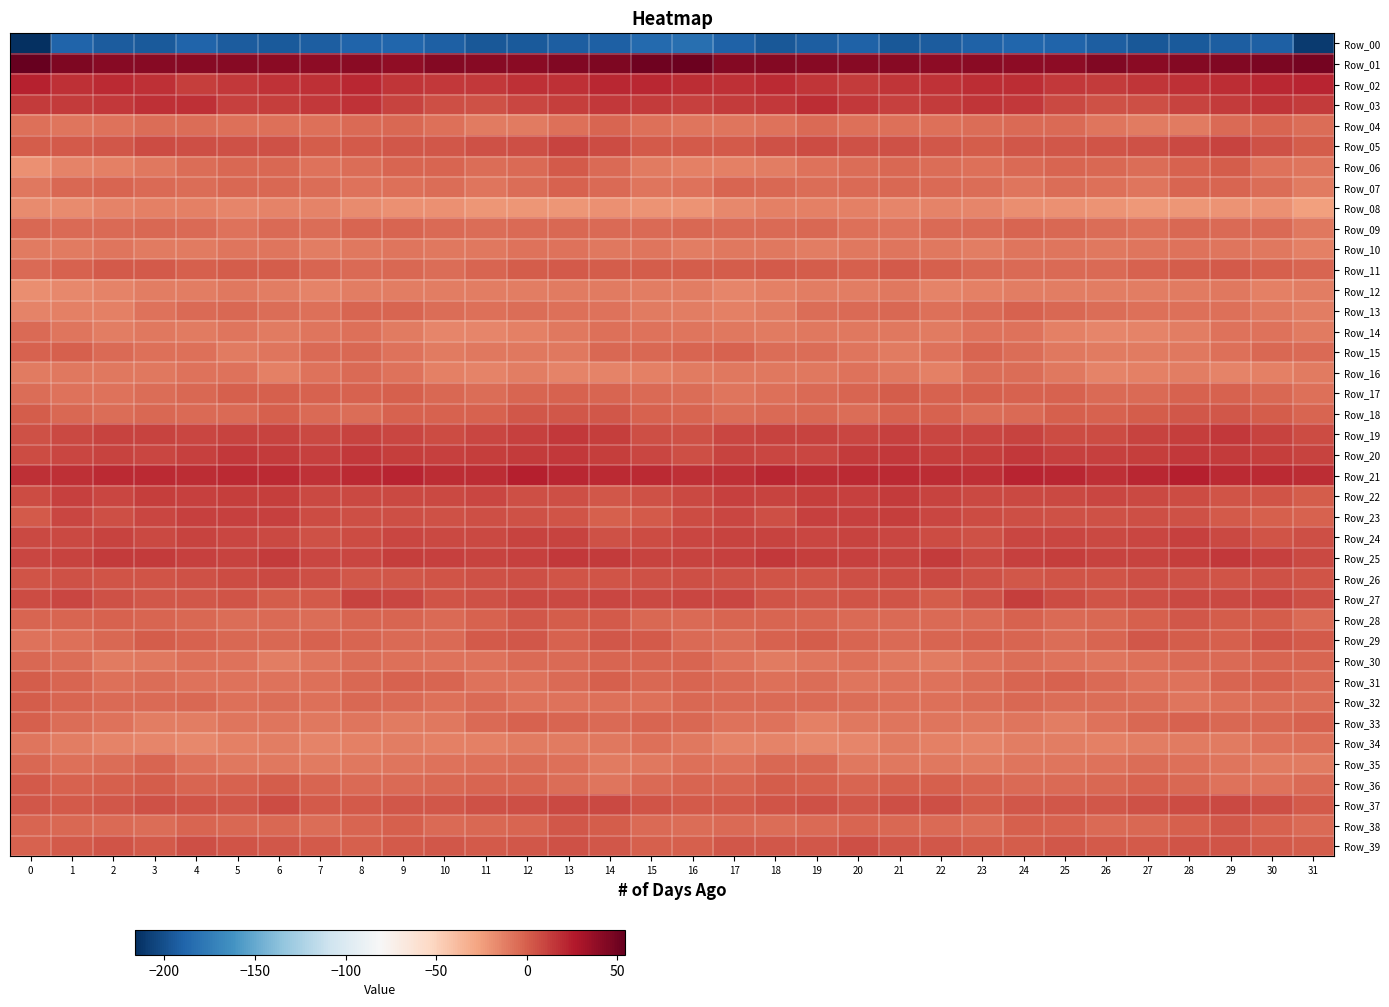

Reading right to left, what are all the values shown in this chart?

Row_00: 31=-210.8	30=-191.7	29=-191.9	28=-194.0	27=-195.5	26=-192.4	25=-189.2	24=-188.6	23=-190.7	22=-193.9	21=-195.2	20=-190.2	19=-192.8	18=-195.1	17=-189.9	16=-182.5	15=-186.3	14=-191.3	13=-192.9	12=-194.9	11=-195.1	10=-191.0	9=-188.7	8=-188.7	7=-192.3	6=-194.8	5=-194.0	4=-189.6	3=-194.7	2=-193.6	1=-189.5	0=-216.1
Row_01: 31=48.7	30=45.9	29=44.4	28=42.7	27=40.7	26=44.0	25=40.2	24=39.9	23=41.1	22=40.2	21=41.6	20=41.9	19=41.5	18=42.5	17=42.8	16=51.7	15=50.1	14=45.3	13=43.7	12=41.4	11=42.1	10=43.3	9=39.0	8=41.1	7=40.3	6=40.7	5=42.3	4=41.6	3=42.1	2=42.0	1=45.5	0=54.1
Row_02: 31=21.7	30=21.2	29=19.2	28=17.8	27=15.5	26=13.8	25=14.5	24=19.0	23=19.3	22=16.8	21=15.6	20=13.2	19=15.5	18=20.1	17=17.6	16=18.7	15=21.0	14=21.0	13=17.8	12=17.9	11=14.2	10=14.2	9=15.3	8=20.4	7=18.0	6=16.4	5=14.9	4=12.9	3=17.7	2=19.8	1=18.2	0=23.2
Row_03: 31=13.4	30=15.4	29=13.4	28=10.2	27=6.3	26=5.5	25=8.7	24=14.5	23=15.8	22=13.4	21=11.2	20=14.9	19=18.5	18=14.8	17=13.1	16=11.7	15=13.8	14=14.9	13=12.0	12=9.2	11=4.9	10=6.5	9=10.7	8=16.2	7=14.8	6=12.5	5=11.5	4=17.3	3=17.3	2=14.4	1=13.1	0=13.7
Row_04: 31=-5.9	30=-2.0	29=-4.0	28=-10.4	27=-11.0	26=-9.0	25=-4.0	24=-4.4	23=-5.3	22=-6.8	21=-6.4	20=-6.8	19=-4.5	18=-7.4	17=-8.7	16=-8.4	15=-6.4	14=-1.9	13=-6.8	12=-10.6	11=-11.2	10=-7.0	9=-3.6	8=-4.5	7=-6.3	6=-6.6	5=-6.8	4=-5.8	3=-5.1	2=-7.9	1=-8.2	0=-6.4
Row_05: 31=0.6	30=4.7	29=10.2	28=7.7	27=4.8	26=4.0	25=2.6	24=2.5	23=0.9	22=3.3	21=5.3	20=5.2	19=7.2	18=5.0	17=2.0	16=2.1	15=1.4	14=7.2	13=10.5	12=6.0	11=4.7	10=3.2	9=2.6	8=2.1	7=0.3	6=4.9	5=5.1	4=6.2	3=7.2	2=3.2	1=2.1	0=1.0
Row_06: 31=-9.1	30=-7.4	29=0.3	28=-1.3	27=-5.6	26=-3.6	25=-2.0	24=-4.1	23=-6.9	22=-5.0	21=-2.9	20=-5.1	19=-7.9	18=-11.8	17=-12.9	16=-13.2	15=-10.3	14=-4.9	13=1.6	12=-3.9	11=-5.1	10=-2.8	9=-2.4	8=-5.3	7=-7.6	6=-3.2	5=-3.8	4=-5.9	3=-9.4	2=-12.5	1=-14.1	0=-19.2
Row_07: 31=-10.7	30=-5.7	29=-1.9	28=-2.6	27=-8.6	26=-6.7	25=-5.2	24=-8.2	23=-5.7	22=-4.2	21=-3.3	20=-5.0	19=-5.1	18=-3.4	17=-1.9	16=-7.4	15=-8.3	14=-4.2	13=-1.0	12=-5.2	11=-8.7	10=-5.4	9=-6.6	8=-7.4	7=-5.3	6=-3.7	5=-3.8	4=-5.5	3=-4.3	2=-2.3	1=-3.6	0=-10.0
Row_08: 31=-25.1	30=-19.3	29=-20.6	28=-21.5	27=-22.3	26=-20.4	25=-19.0	24=-18.3	23=-15.0	22=-13.7	21=-14.7	20=-13.3	19=-12.8	18=-13.1	17=-15.6	16=-19.8	15=-20.0	14=-19.0	13=-21.1	12=-21.8	11=-21.8	10=-19.6	9=-19.2	8=-16.7	7=-14.5	6=-14.2	5=-14.6	4=-12.9	3=-12.8	2=-13.6	1=-17.0	0=-16.9
Row_09: 31=-10.1	30=-4.8	29=-4.6	28=-3.1	27=-6.4	26=-5.0	25=-3.7	24=-2.0	23=-4.8	22=-4.5	21=-7.4	20=-6.1	19=-3.5	18=-4.0	17=-4.7	16=-3.8	15=-4.0	14=-4.9	13=-3.1	12=-4.5	11=-5.9	10=-5.0	9=-2.8	8=-2.4	7=-5.6	6=-4.9	5=-8.1	4=-4.4	3=-3.6	2=-4.4	1=-5.0	0=-3.3
Row_10: 31=-13.0	30=-9.8	29=-9.2	28=-7.6	27=-9.0	26=-10.0	25=-8.9	24=-9.0	23=-11.5	22=-10.1	21=-8.4	20=-9.7	19=-11.6	18=-9.3	17=-9.4	16=-11.4	15=-9.2	14=-10.0	13=-8.0	12=-7.8	11=-9.9	10=-9.7	9=-8.8	8=-9.6	7=-11.9	6=-9.1	5=-8.2	4=-10.9	3=-11.1	2=-8.5	1=-10.5	0=-11.0
Row_11: 31=-2.4	30=-0.2	29=1.9	28=1.2	27=-1.4	26=-4.8	25=-3.9	24=-4.1	23=-3.2	22=-0.2	21=1.7	20=0.2	19=1.3	18=2.0	17=0.6	16=1.2	15=0.6	14=1.1	13=2.1	12=0.3	11=-2.8	10=-5.2	9=-3.5	8=-4.3	7=-2.4	6=1.1	5=1.2	4=0.2	3=2.3	2=1.5	1=-0.9	0=-4.0
Row_12: 31=-12.0	30=-12.5	29=-10.3	28=-11.2	27=-11.9	26=-11.7	25=-11.4	24=-11.7	23=-13.0	22=-13.5	21=-9.5	20=-11.4	19=-12.4	18=-13.1	17=-15.4	16=-11.8	15=-11.7	14=-11.3	13=-10.3	12=-11.5	11=-11.9	10=-11.4	9=-11.5	8=-12.1	7=-13.8	6=-12.1	5=-9.5	4=-12.3	3=-12.1	2=-14.2	1=-16.2	0=-17.8
Row_13: 31=-11.7	30=-9.6	29=-6.7	28=-6.1	27=-6.5	26=-5.8	25=-3.8	24=-1.2	23=-4.6	22=-6.8	21=-3.7	20=-4.4	19=-5.5	18=-11.3	17=-13.1	16=-11.4	15=-10.3	14=-8.0	13=-6.6	12=-6.0	11=-6.4	10=-5.5	9=-2.2	8=-2.1	7=-6.4	6=-6.0	5=-3.3	4=-4.6	3=-7.3	2=-12.8	1=-12.8	0=-13.7
Row_14: 31=-10.4	30=-8.0	29=-7.6	28=-12.1	27=-14.1	26=-15.2	25=-12.9	24=-7.7	23=-7.5	22=-10.7	21=-9.6	20=-10.2	19=-10.2	18=-11.0	17=-10.2	16=-8.9	15=-8.1	14=-6.9	13=-10.1	12=-12.6	11=-15.0	10=-15.0	9=-10.5	8=-6.7	7=-9.2	6=-10.7	5=-9.1	4=-10.8	3=-9.7	2=-11.4	1=-8.8	0=-4.3
Row_15: 31=-4.7	30=-3.0	29=-6.8	28=-9.9	27=-10.3	26=-10.5	25=-9.3	24=-5.2	23=-2.7	22=-7.3	21=-10.8	20=-8.8	19=-5.6	18=-5.8	17=-1.6	16=-2.2	15=-3.1	14=-3.6	13=-9.2	12=-9.9	11=-10.1	10=-10.6	9=-7.9	8=-3.2	7=-4.3	6=-8.7	5=-11.1	4=-6.8	3=-6.2	2=-4.0	1=-0.7	0=-1.1
Row_16: 31=-11.3	30=-13.3	29=-13.8	28=-12.3	27=-13.0	26=-14.2	25=-9.6	24=-5.1	23=-5.1	22=-12.7	21=-9.6	20=-7.5	19=-9.3	18=-10.1	17=-9.8	16=-10.9	15=-12.4	14=-14.1	13=-13.7	12=-11.8	11=-13.8	10=-13.2	9=-7.6	8=-4.1	7=-7.7	6=-12.8	5=-7.9	4=-8.1	3=-9.9	2=-9.6	1=-9.8	0=-10.9
Row_17: 31=-6.2	30=-3.2	29=-1.7	28=-1.0	27=-4.9	26=-5.0	25=-1.5	24=-1.0	23=-0.4	22=-0.9	21=0.4	20=-1.9	19=-4.6	18=-6.8	17=-8.6	16=-5.3	15=-4.6	14=-2.9	13=-1.0	12=-2.0	11=-6.0	10=-3.8	9=-0.7	8=-0.9	7=-0.8	6=0.0	5=-0.4	4=-2.9	3=-5.2	2=-8.0	1=-7.4	0=-5.5
Row_18: 31=-2.0	30=1.3	29=3.0	28=2.6	27=0.6	26=-1.5	25=-0.5	24=-4.2	23=-5.1	22=-1.3	21=-1.8	20=-6.0	19=-3.1	18=-4.6	17=-5.2	16=-2.7	15=-1.5	14=2.6	13=2.6	12=2.8	11=-1.0	10=-0.9	9=-1.2	8=-5.1	7=-4.8	6=0.3	5=-4.4	4=-4.6	3=-3.7	2=-5.0	1=-3.9	0=0.3
Row_19: 31=7.3	30=10.5	29=15.0	28=12.2	27=10.5	26=7.5	25=7.5	24=10.1	23=9.4	22=8.9	21=11.6	20=8.8	19=10.3	18=10.4	17=9.4	16=5.4	15=6.2	14=12.8	13=14.5	12=11.6	11=9.4	10=6.7	9=8.9	8=10.4	7=8.2	6=10.2	5=10.6	4=9.1	3=10.5	2=10.7	1=8.3	0=5.5
Row_20: 31=10.1	30=12.1	29=13.5	28=14.2	27=12.6	26=11.1	25=11.3	24=14.3	23=12.9	22=12.1	21=14.9	20=13.1	19=9.4	18=9.3	17=9.9	16=5.9	15=9.5	14=12.2	13=14.4	12=13.5	11=12.0	10=10.9	9=12.3	8=14.4	7=11.9	6=13.0	5=14.7	4=11.6	3=8.9	2=10.5	1=8.8	0=7.3
Row_21: 31=18.3	30=20.1	29=19.3	28=24.3	27=20.8	26=17.6	25=20.5	24=21.9	23=17.3	22=18.3	21=19.7	20=19.5	19=19.2	18=20.4	17=18.2	16=17.8	15=20.3	14=19.4	13=21.1	12=24.2	11=18.5	10=18.5	9=21.6	8=20.3	7=16.8	6=19.3	5=19.6	4=19.2	3=19.8	2=19.6	1=17.3	0=17.5
Row_22: 31=1.3	30=3.6	29=4.0	28=6.8	27=7.7	26=9.4	25=7.8	24=8.3	23=8.6	22=10.8	21=13.7	20=11.0	19=12.4	18=10.5	17=10.9	16=8.2	15=4.8	14=3.2	13=5.6	12=6.5	11=9.2	10=8.6	9=8.1	8=8.3	7=8.7	6=12.8	5=12.4	4=11.6	3=12.3	2=9.5	1=11.1	0=7.2
Row_23: 31=-1.6	30=-0.7	29=1.9	28=4.6	27=6.2	26=5.5	25=5.5	24=5.9	23=7.2	22=9.6	21=12.1	20=11.1	19=11.4	18=6.3	17=9.3	16=7.5	15=1.5	14=-0.4	13=3.6	12=5.0	11=6.4	10=5.3	9=5.7	8=6.0	7=7.7	6=10.9	5=11.6	4=11.6	3=9.6	2=6.3	1=9.5	0=2.0
Row_24: 31=5.6	30=4.4	29=8.0	28=11.0	27=9.7	26=8.2	25=9.5	24=8.9	23=5.3	22=7.2	21=9.0	20=10.1	19=9.0	18=9.8	17=9.9	16=9.1	15=7.0	14=5.3	13=10.0	12=10.7	11=8.6	10=8.7	9=9.6	8=7.5	7=5.1	6=8.0	5=9.4	4=9.9	3=8.6	2=10.6	1=8.7	0=8.2
Row_25: 31=8.3	30=11.4	29=14.3	28=12.5	27=10.2	26=10.6	25=12.2	24=10.9	23=8.5	22=13.1	21=10.6	20=11.0	19=12.2	18=14.2	17=11.7	16=10.1	15=10.4	14=13.1	13=14.6	12=10.9	11=10.2	10=11.3	9=12.1	8=9.7	7=9.5	6=13.0	5=10.1	4=11.5	3=13.0	2=13.6	1=10.1	0=8.8
Row_26: 31=4.2	30=4.6	29=3.6	28=5.1	27=6.0	26=3.8	25=3.8	24=2.7	23=4.8	22=8.5	21=7.1	20=6.3	19=4.4	18=4.0	17=5.2	16=5.9	15=5.0	14=4.3	13=3.9	12=5.9	11=5.3	10=3.6	9=3.3	8=3.2	7=6.2	6=8.1	5=7.1	4=5.4	3=4.3	2=3.9	1=5.1	0=4.0
Row_27: 31=6.6	30=9.4	29=8.2	28=8.4	27=5.6	26=4.2	25=6.7	24=12.5	23=5.5	22=0.4	21=3.5	20=3.9	19=2.6	18=4.3	17=8.7	16=9.2	15=8.1	14=9.1	13=8.1	12=8.0	11=4.6	10=4.2	9=9.8	8=10.8	7=2.4	6=1.0	5=4.4	4=3.1	3=3.2	2=5.4	1=9.2	0=7.3
Row_28: 31=-4.4	30=0.6	29=1.0	28=2.5	27=0.2	26=-3.0	25=-4.1	24=-1.1	23=-4.2	22=-4.7	21=-4.1	20=-4.8	19=-2.7	18=-1.8	17=-1.9	16=-4.1	15=-3.0	14=1.4	13=1.1	12=2.6	11=-1.4	10=-4.0	9=-2.7	8=-2.2	7=-5.1	6=-4.1	5=-5.0	4=-3.7	3=-2.6	2=-1.6	1=-2.8	0=-2.0
Row_29: 31=1.6	30=3.6	29=-0.7	28=0.8	27=2.9	26=-2.3	25=-5.1	24=-2.2	23=-1.3	22=-1.9	21=-4.0	20=-2.5	19=0.6	18=-1.6	17=-6.0	16=-4.1	15=1.9	14=2.6	13=-1.7	12=2.7	11=1.6	10=-4.3	9=-4.0	8=-2.0	7=-1.2	6=-3.0	5=-3.9	4=-1.1	3=0.5	2=-3.9	1=-6.8	0=-7.6
Row_30: 31=-2.8	30=-2.4	29=-4.0	28=-4.2	27=-6.7	26=-8.4	25=-7.4	24=-5.5	23=-7.1	22=-11.1	21=-10.0	20=-6.3	19=-8.3	18=-10.7	17=-7.9	16=-2.0	15=-2.3	14=-2.6	13=-4.8	12=-4.4	11=-7.8	10=-8.1	9=-6.6	8=-5.9	7=-8.5	6=-12.1	5=-7.7	4=-6.7	3=-9.5	2=-10.6	1=-5.4	0=-3.1
Row_31: 31=-4.2	30=-1.2	29=-2.4	28=-7.3	27=-8.1	26=-4.5	25=-1.2	24=-2.3	23=-5.5	22=-8.0	21=-7.7	20=-8.4	19=-5.5	18=-6.1	17=-4.4	16=-1.9	15=-3.4	14=-0.5	13=-4.7	12=-7.9	11=-7.5	10=-2.4	9=-1.3	8=-3.5	7=-6.8	6=-8.0	5=-8.1	4=-7.4	3=-5.2	2=-6.4	1=-2.2	0=0.6
Row_32: 31=-5.0	30=-5.6	29=-6.6	28=-8.3	27=-5.6	26=-5.3	25=-6.0	24=-2.9	23=-5.5	22=-6.4	21=-6.1	20=-5.2	19=-4.0	18=-4.9	17=-4.3	16=-3.7	15=-6.6	14=-6.1	13=-7.4	12=-7.9	11=-4.6	10=-6.1	9=-4.6	8=-3.2	7=-7.0	6=-5.6	5=-6.6	4=-3.9	3=-4.8	2=-4.9	1=-2.3	0=1.0
Row_33: 31=-1.6	30=-3.1	29=-3.7	28=-1.3	27=-3.0	26=-7.5	25=-11.5	24=-9.1	23=-9.3	22=-9.1	21=-8.2	20=-10.0	19=-13.3	18=-7.9	17=-7.5	16=-3.6	15=-2.5	14=-4.1	13=-2.7	12=-1.5	11=-4.1	10=-9.7	9=-10.8	8=-8.7	7=-9.7	6=-8.5	5=-8.2	4=-11.8	3=-11.9	2=-7.3	1=-5.8	0=-0.6
Row_34: 31=-6.2	30=-7.9	29=-11.2	28=-11.1	27=-12.3	26=-13.2	25=-11.9	24=-11.6	23=-14.2	22=-12.5	21=-11.1	20=-15.4	19=-16.4	18=-14.1	17=-13.7	16=-9.7	15=-6.2	14=-9.5	13=-11.3	12=-10.9	11=-13.3	10=-12.5	9=-11.7	8=-12.9	7=-13.8	6=-11.5	5=-12.5	4=-16.4	3=-15.5	2=-14.1	1=-12.3	0=-8.6
Row_35: 31=-11.2	30=-11.2	29=-8.4	28=-6.1	27=-6.0	26=-7.3	25=-8.4	24=-8.5	23=-11.3	22=-9.5	21=-9.8	20=-9.3	19=-3.9	18=-3.4	17=-7.6	16=-6.5	15=-9.2	14=-10.4	13=-7.0	12=-5.6	11=-6.7	10=-7.5	9=-8.6	8=-9.9	7=-10.8	6=-9.3	5=-10.1	4=-7.5	3=-2.7	2=-5.3	1=-6.8	0=-3.4
Row_36: 31=-4.0	30=-7.6	29=-7.4	28=-3.2	27=-1.5	26=-3.5	25=-4.5	24=-4.7	23=-2.8	22=0.3	21=-0.1	20=-2.4	19=-0.7	18=1.1	17=-1.9	16=-2.3	15=-4.2	14=-8.5	13=-5.6	12=-2.2	11=-2.2	10=-3.8	9=-4.9	8=-4.0	7=-1.9	6=0.6	5=-1.1	4=-2.2	3=0.6	2=-0.1	1=-1.3	0=1.4
Row_37: 31=1.4	30=6.2	29=8.3	28=7.2	27=5.4	26=3.2	25=2.8	24=2.7	23=0.8	22=6.0	21=5.8	20=2.4	19=4.8	18=3.6	17=2.1	16=1.5	15=3.7	14=7.9	13=8.2	12=6.3	11=4.6	10=2.7	9=3.2	8=1.8	7=1.6	6=7.3	5=3.4	4=3.6	3=4.7	2=2.8	1=2.3	0=3.0
Row_38: 31=-5.0	30=-1.2	29=2.8	28=0.1	27=-3.4	26=-4.6	25=-1.7	24=-0.4	23=-5.0	22=-4.6	21=-3.0	20=-2.1	19=-5.0	18=-5.4	17=-4.3	16=-5.3	15=-4.6	14=0.6	13=3.2	12=-2.1	11=-3.9	10=-4.3	9=-0.1	8=-2.1	7=-5.8	6=-3.7	5=-2.9	4=-2.5	3=-5.9	2=-4.7	1=-3.8	0=-2.6
Row_39: 31=0.7	30=2.0	29=4.2	28=3.9	27=2.0	26=1.9	25=3.2	24=0.4	23=1.3	22=3.0	21=2.8	20=6.2	19=2.9	18=3.1	17=2.6	16=-0.1	15=-0.6	14=2.5	13=4.9	12=3.1	11=1.6	10=2.7	9=2.3	8=0.1	7=2.2	6=2.6	5=4.0	4=6.0	3=1.8	2=3.5	1=1.6	0=-1.1